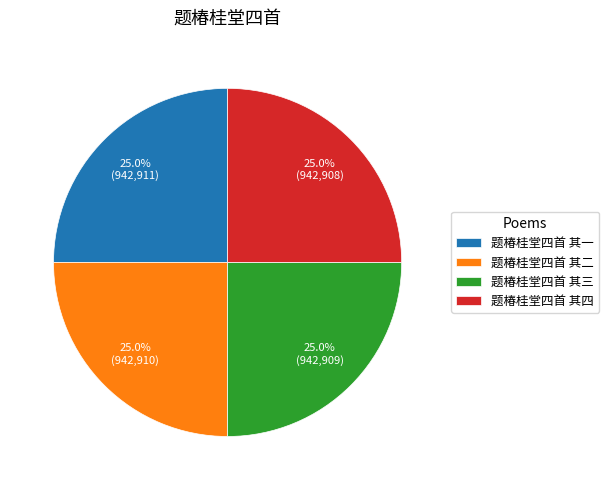

What percentage is the 题椿桂堂四首 其一 slice, to the nearest percent?

25%